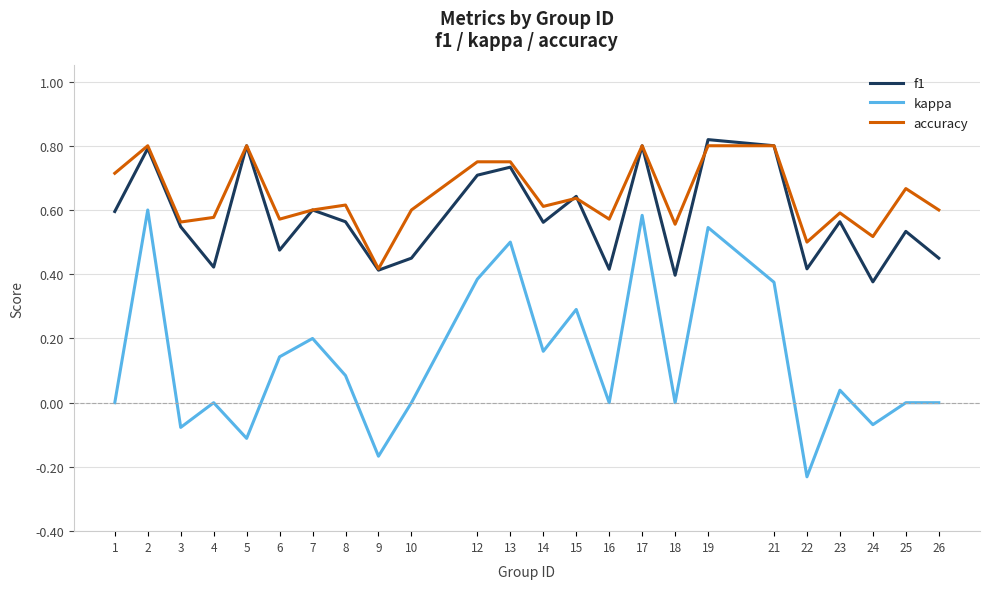

Where is the first local minimum for kappa?

3